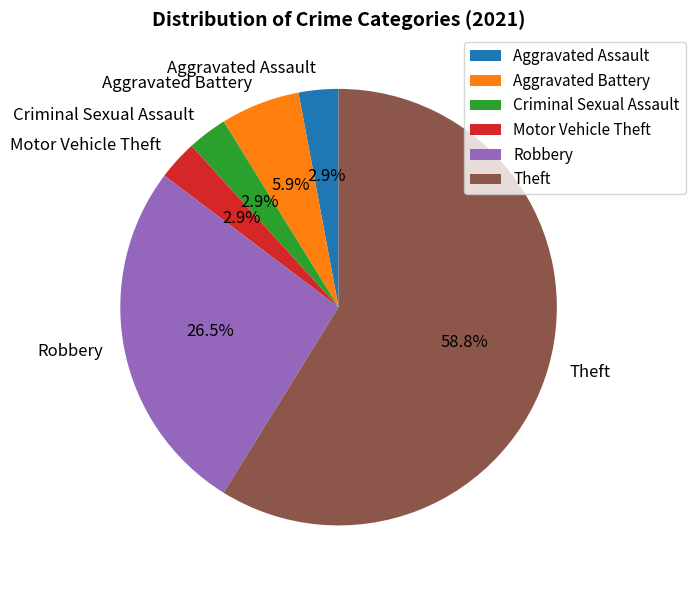

To the nearest percent, what is the difference between the largest and smallest slice percentages?

56%